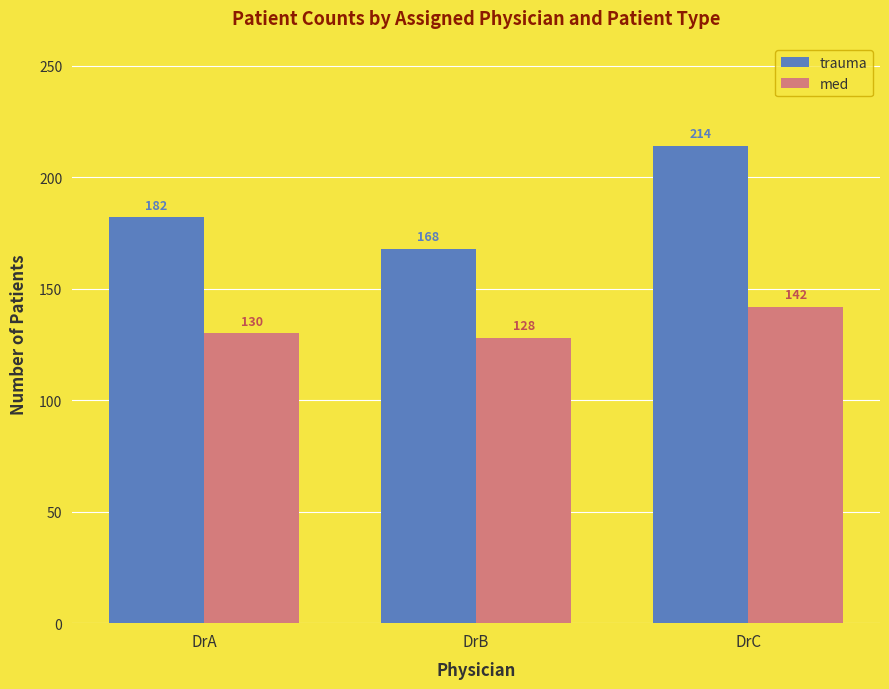

What is the total value across all series at DrB?

296